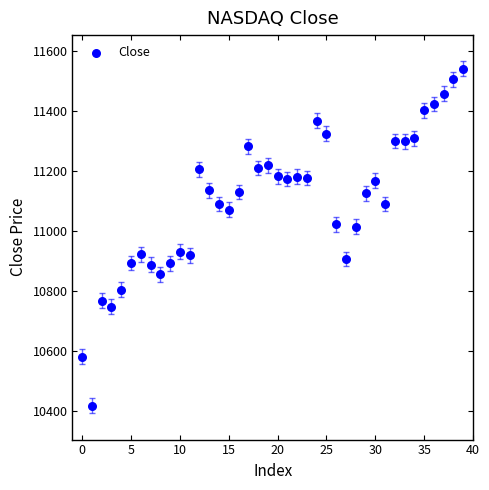

What is the range of Y values (max minus min)?

1124.1